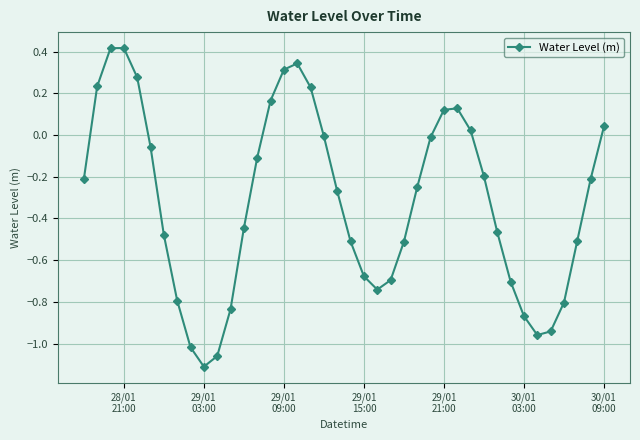

How many interior local valleys (lower than both neighbors) does the data have?

3